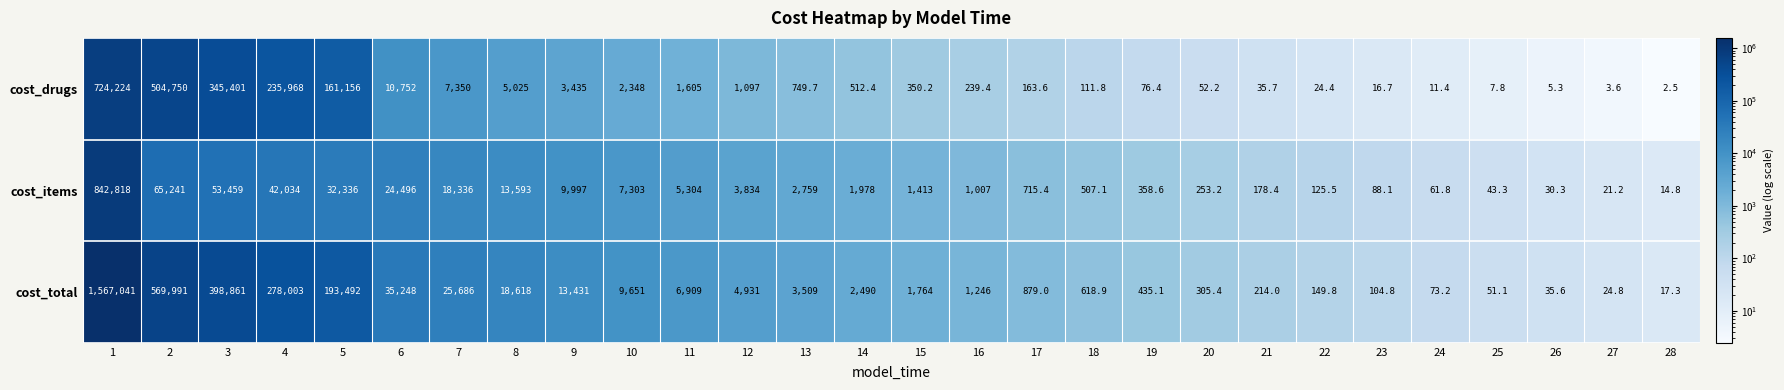

Count the number of data series in this chart.

3